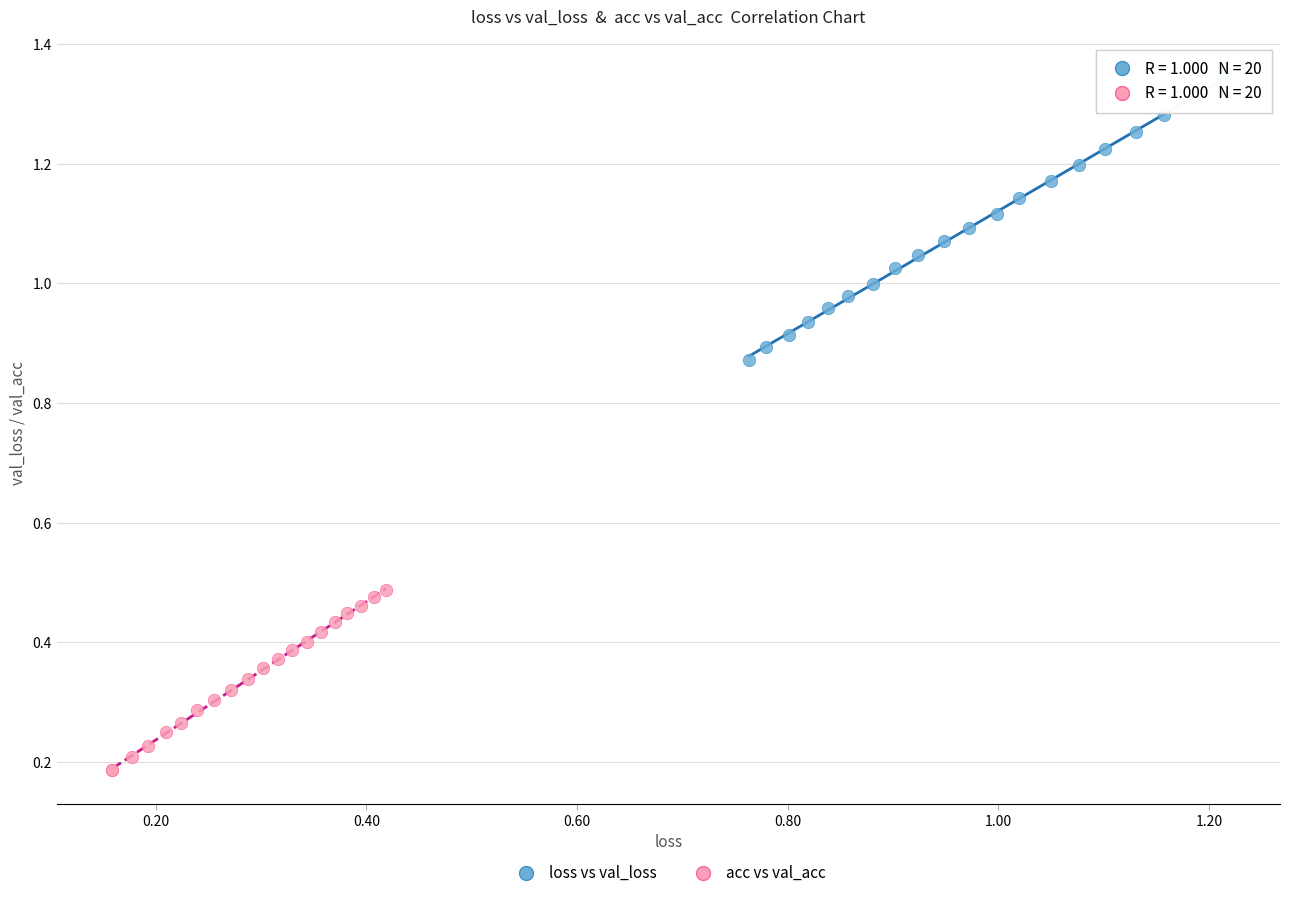

Which series contains the lowest Y value?

acc vs val_acc